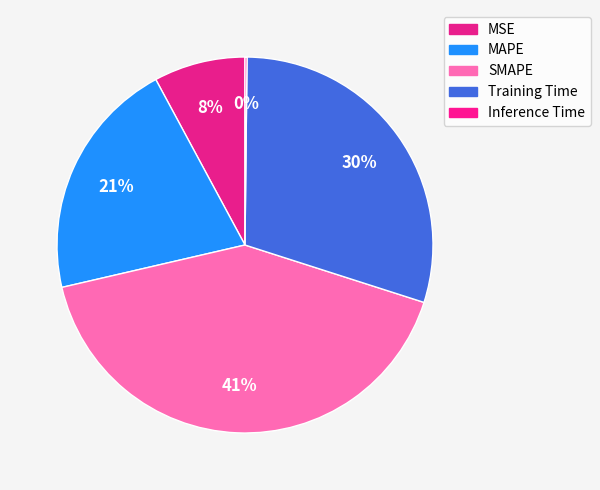

Is there any slice that represents more than half of the pie?

No